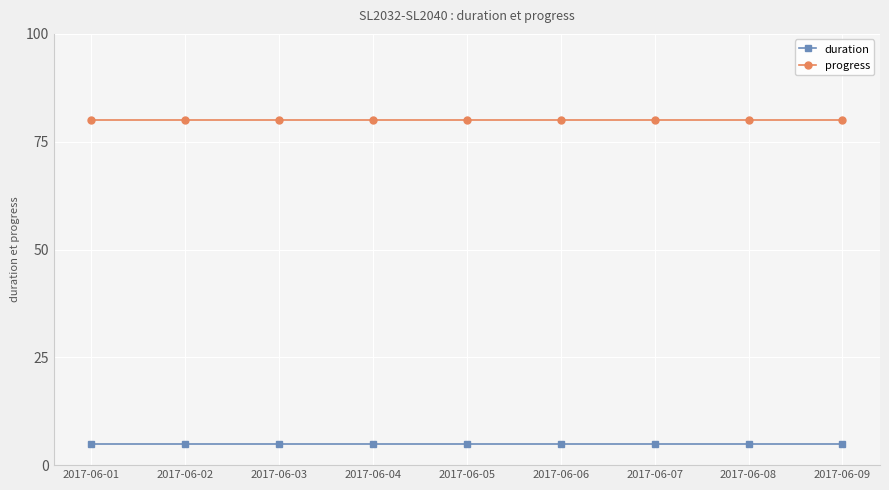

At 2017-06-08, list the series in order from smallest to largest.

duration, progress